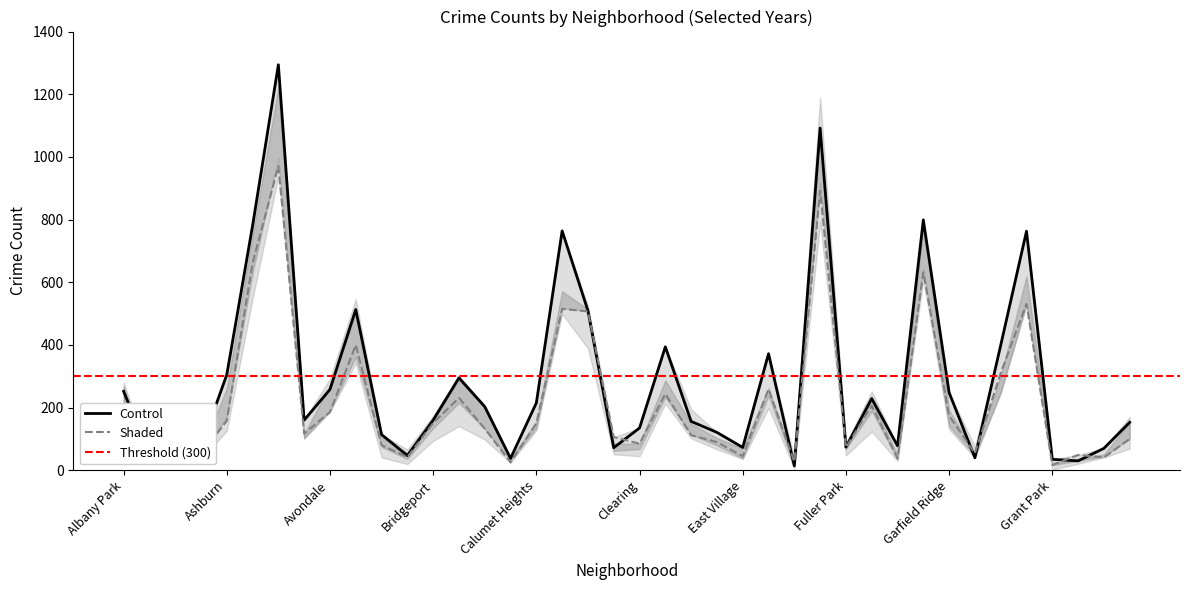

True or false: 2020 has a value of 34 at Galewood.

True